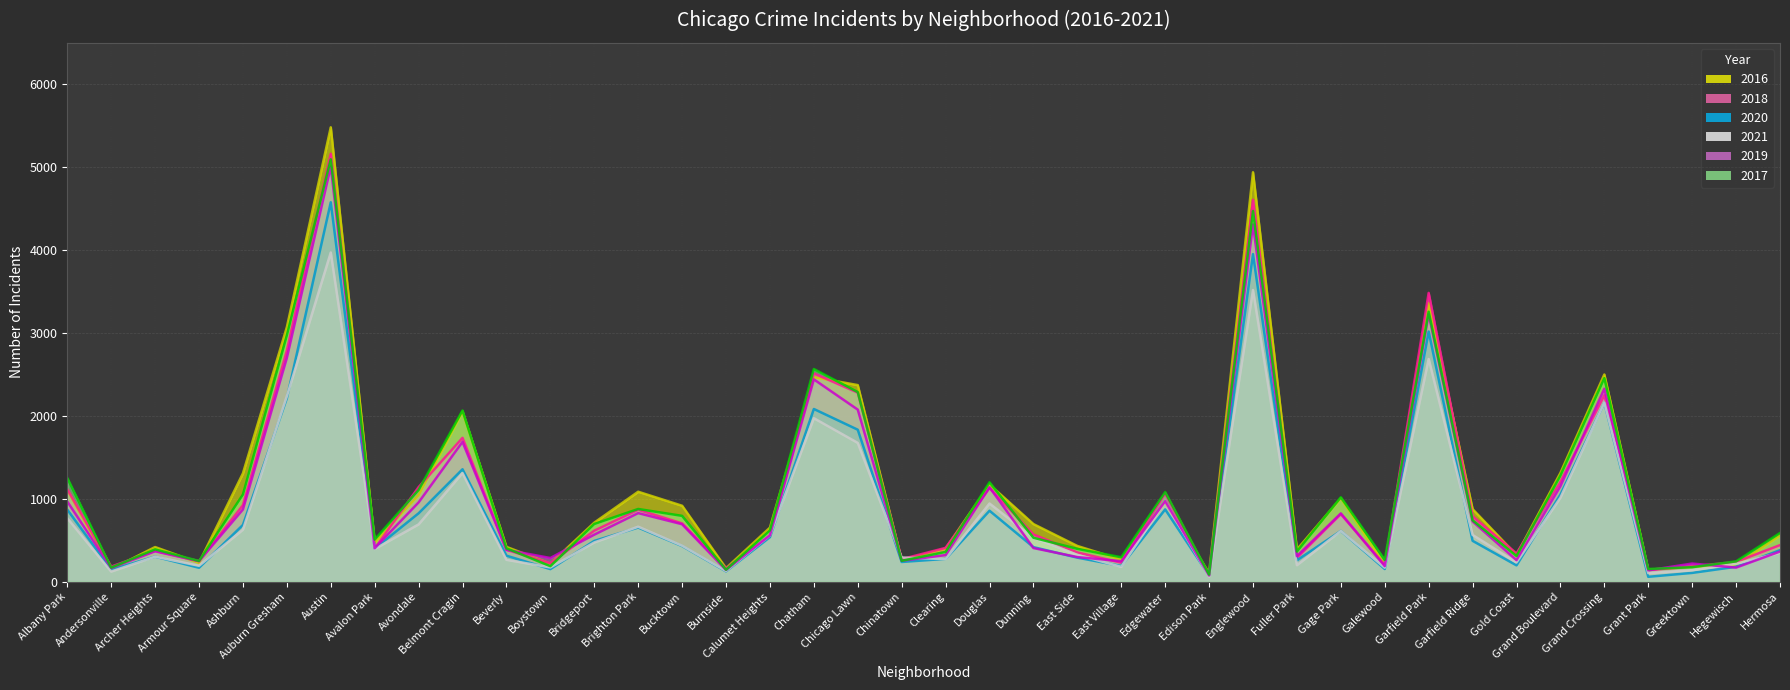

How many series are shown in this chart?

6